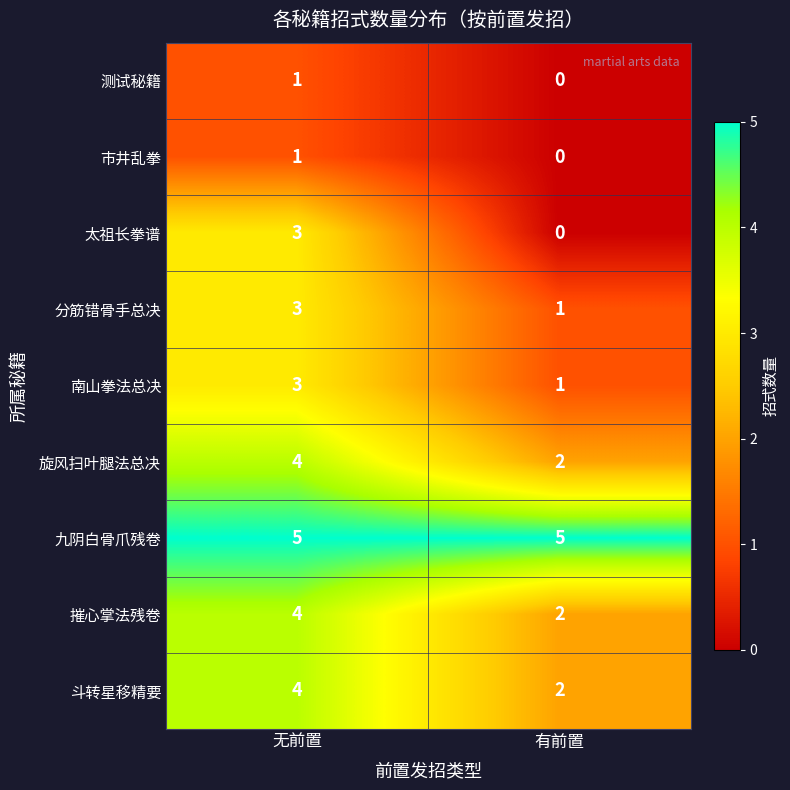

What is the maximum value for 太祖长拳谱?

3